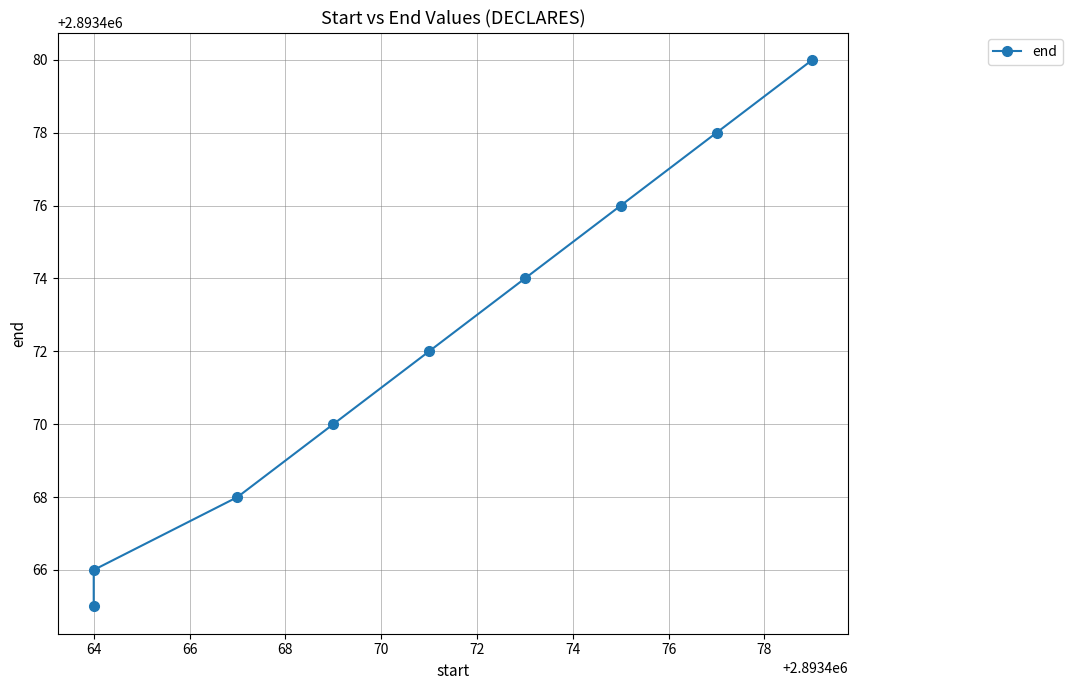

True or false: the data has more than 2 interior local peaks.

False